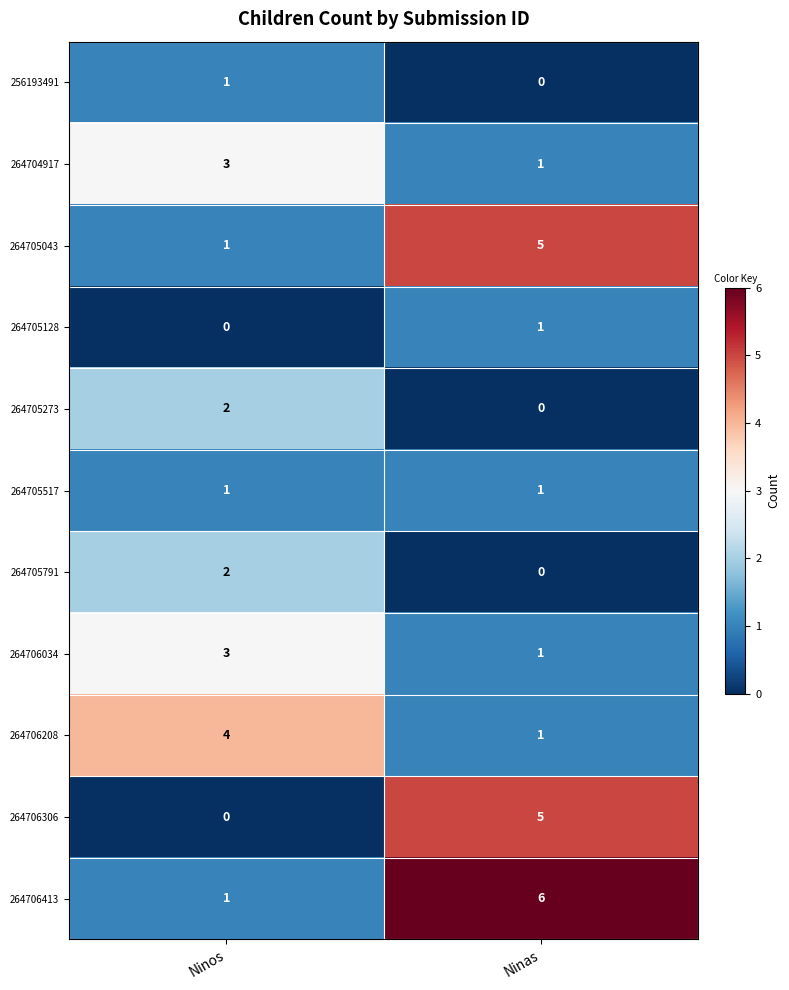

What is the difference between the maximum and minimum values in the 264706208 series?

3